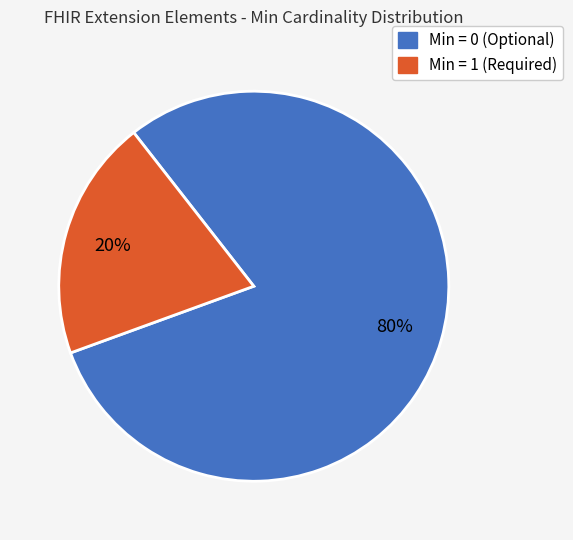

Is it true that Min = 0 (Optional) is 67% of the pie?

False